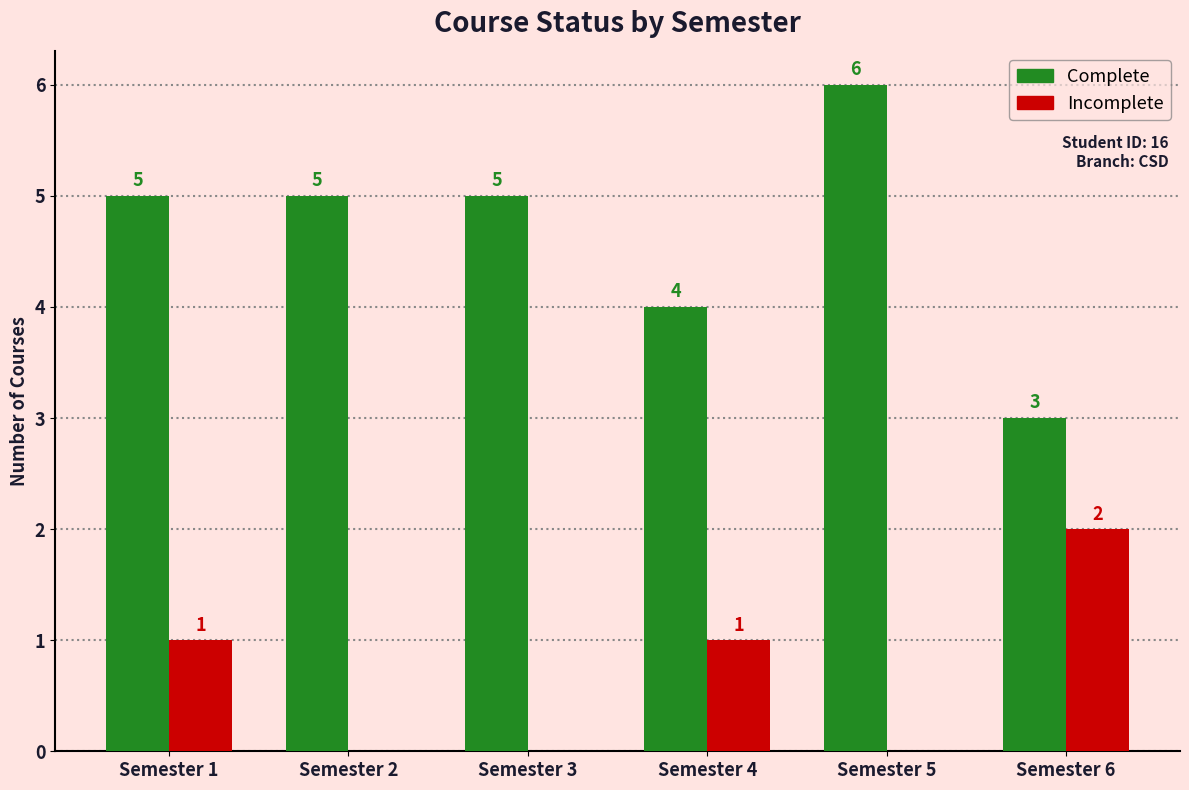

Which category has the highest value in the Complete series?

Semester 5